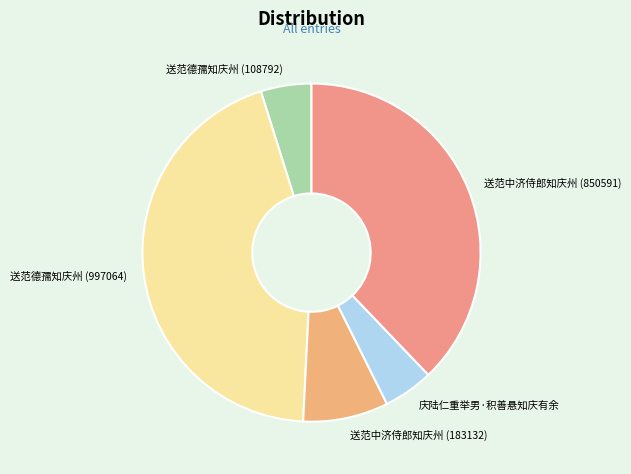

Which category has the biggest portion of the pie?

送范德孺知庆州 (997064)